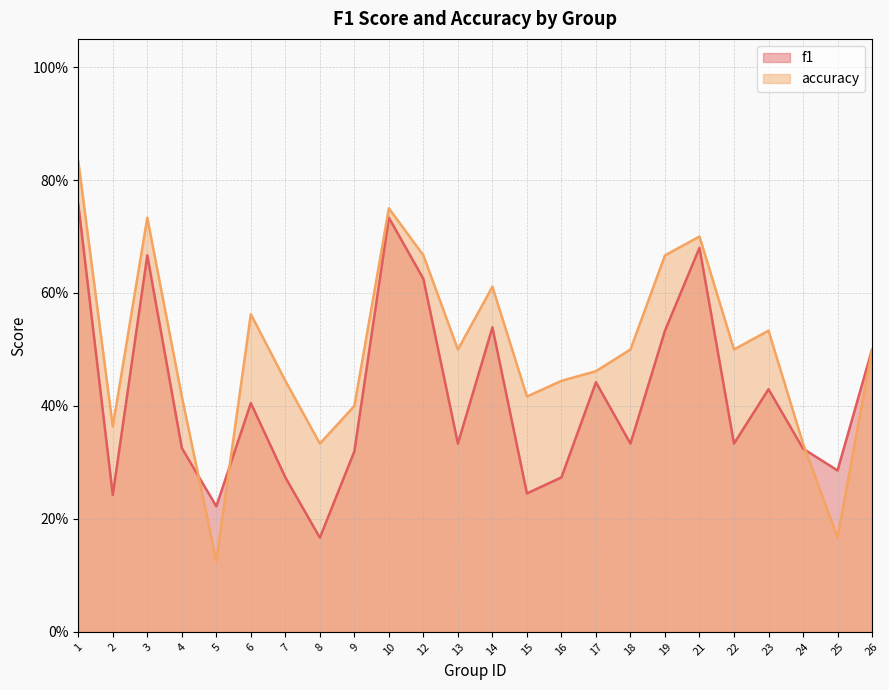

Count the accuracy values in the range 0 to 1.

24